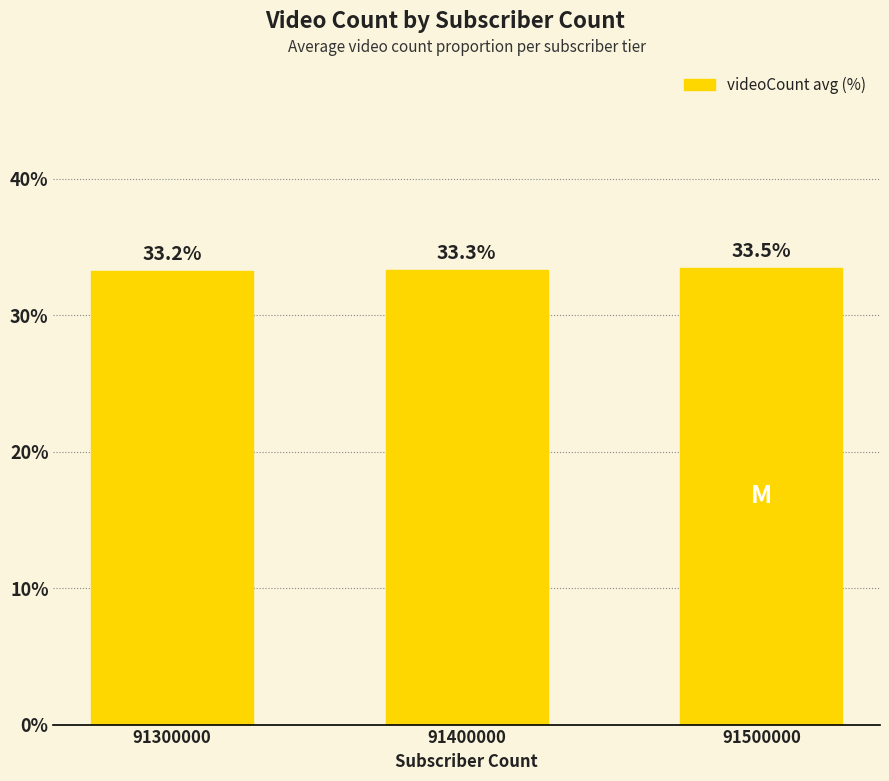

What is the change in value from 91400000 to 91500000?

+0.1